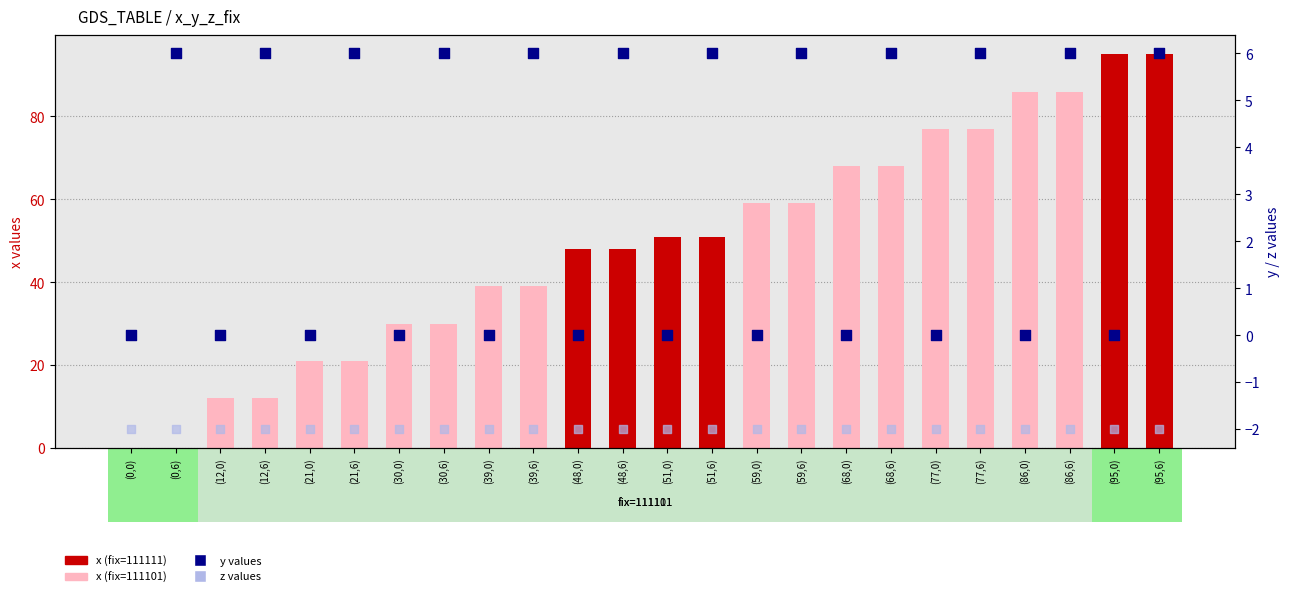

What is the total value across all series at (95,0)?

93